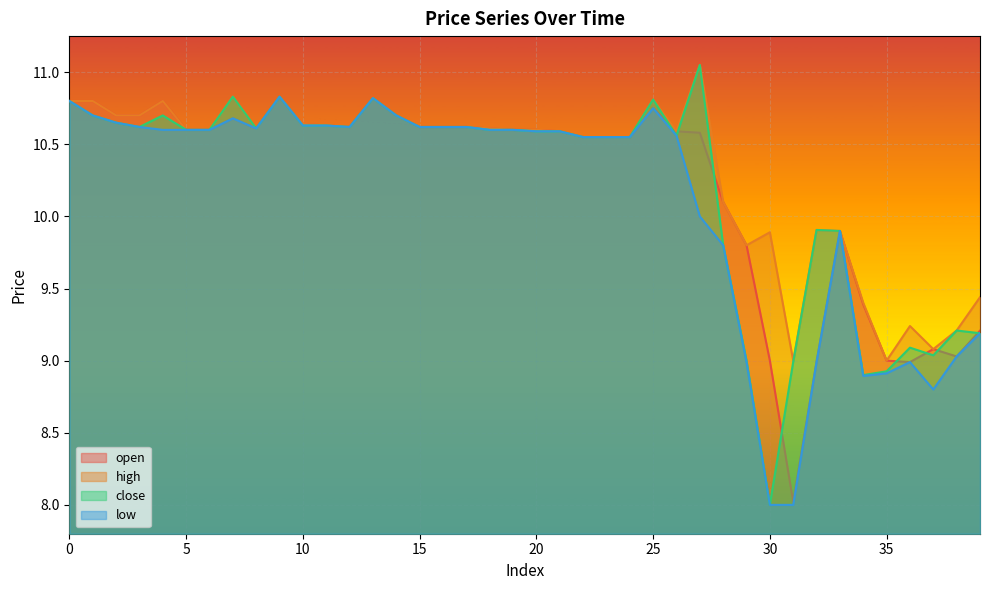

True or false: close has a value of 10.6 at 23.

True